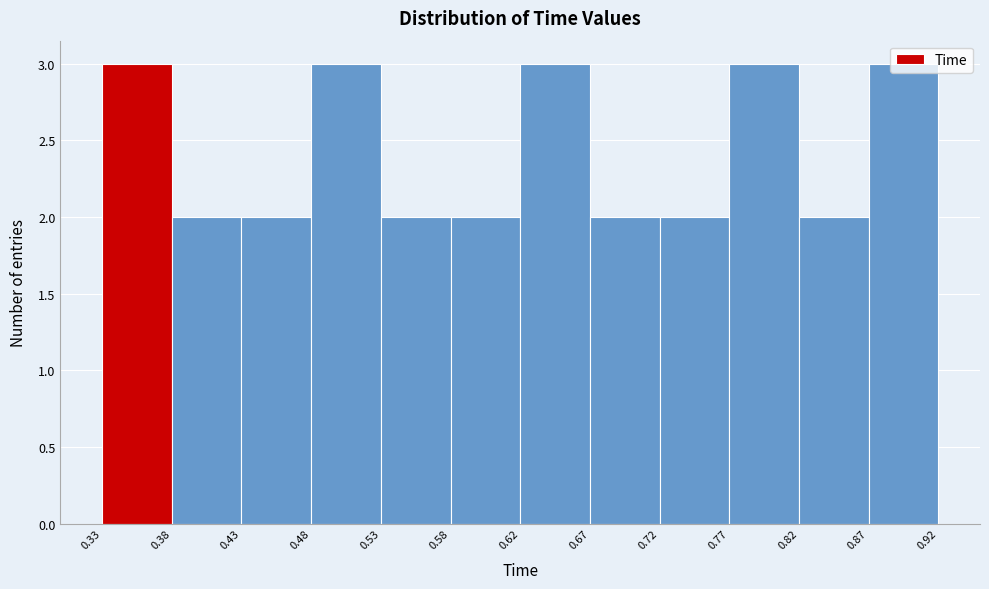

Reading left to right, list every bar in this chart as the range it spans on the x-axis followed by its height. The values are not printed on the chart, so give them approximately, as read against the axis.

0.33 to 0.38: 3
0.38 to 0.43: 2
0.43 to 0.48: 2
0.48 to 0.53: 3
0.53 to 0.58: 2
0.58 to 0.62: 2
0.62 to 0.67: 3
0.67 to 0.72: 2
0.72 to 0.77: 2
0.77 to 0.82: 3
0.82 to 0.87: 2
0.87 to 0.92: 3